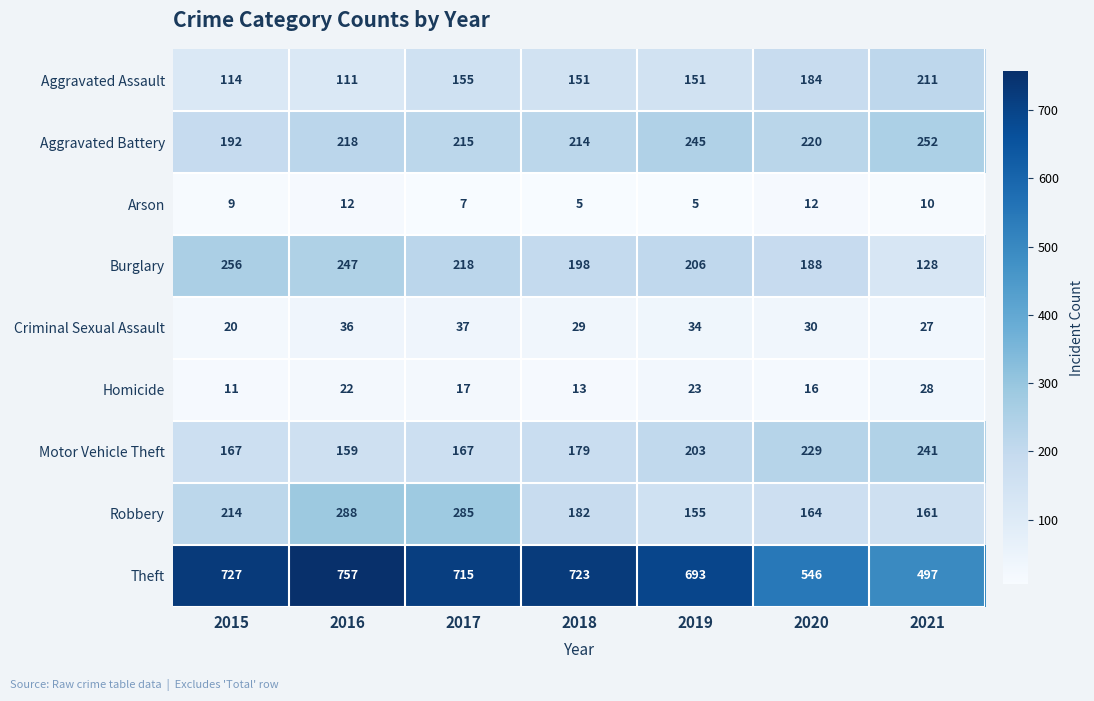

What is the total value across all series at 2015?

1710